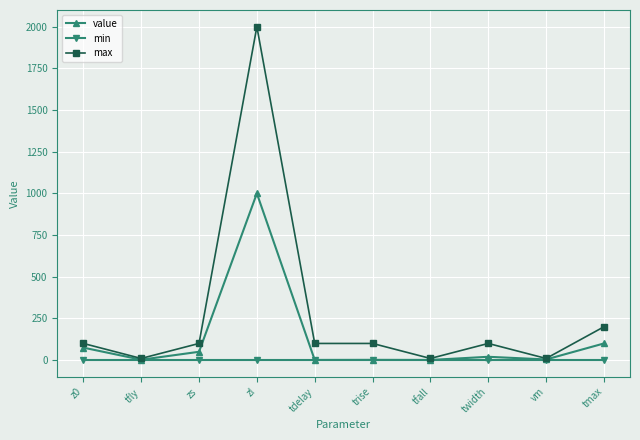

Is the value of value at zs greater than the value of max at tfly?

Yes